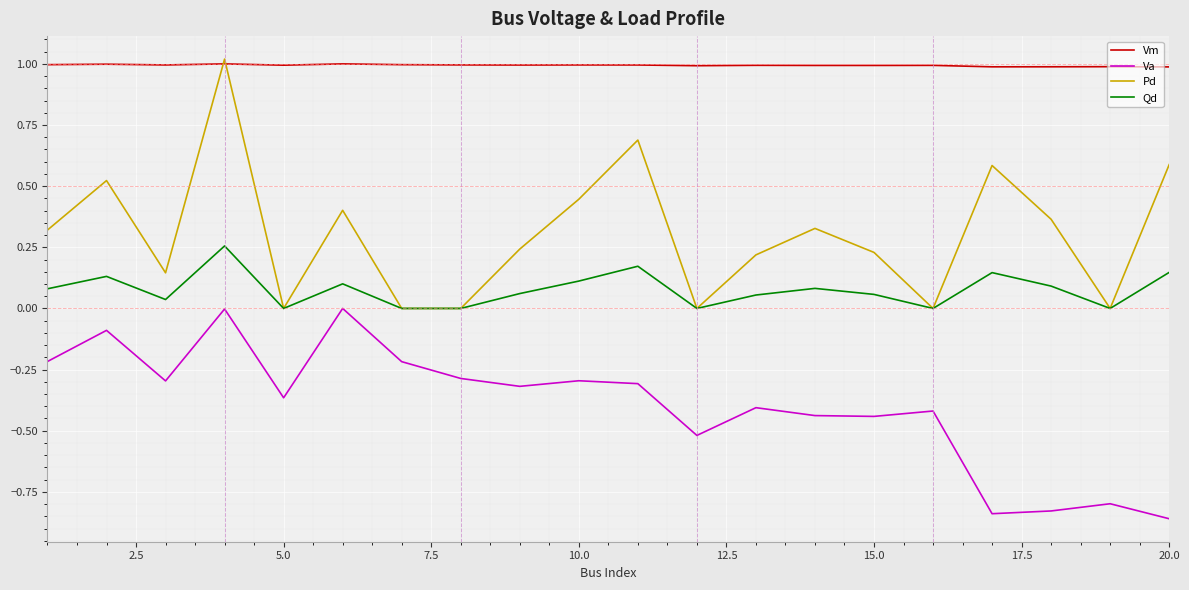

List the series in order of their overall mean, lowest first.

Va, Qd, Pd, Vm